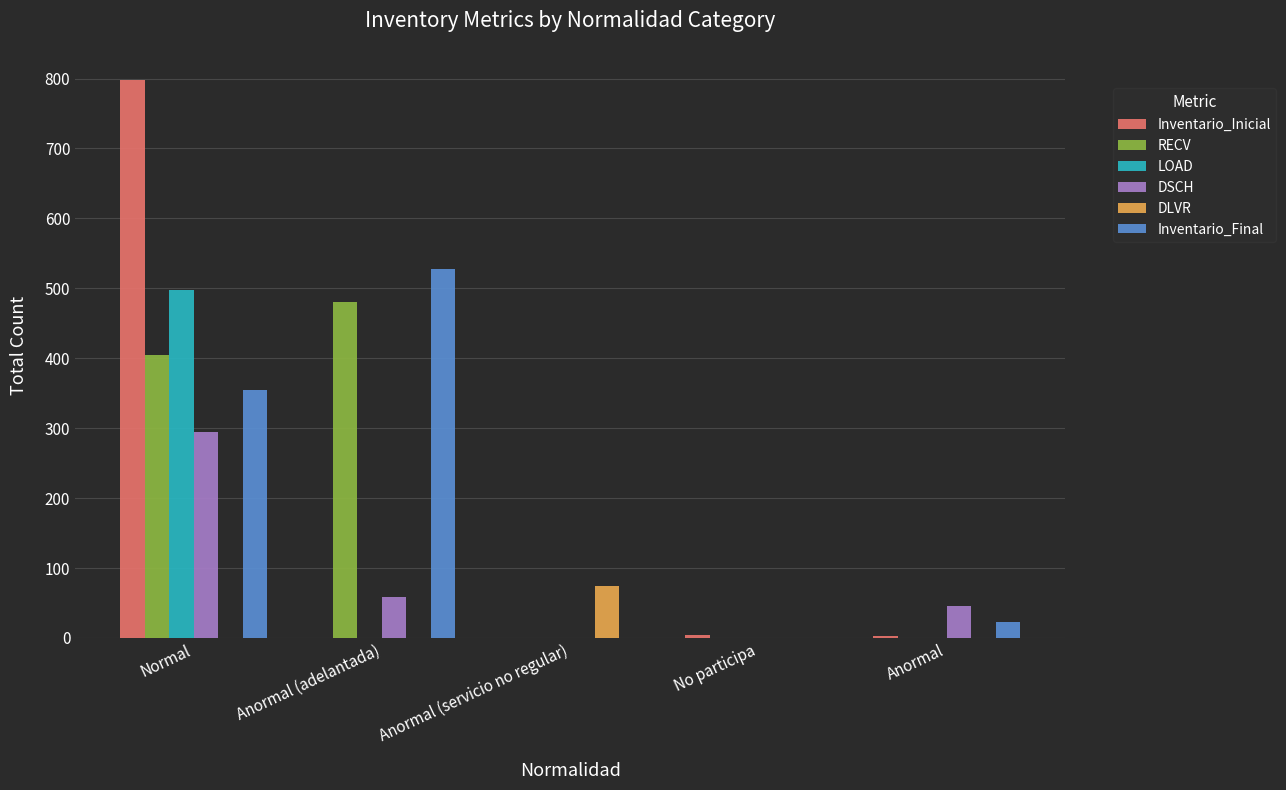

Between Normal and No participa, which series saw the biggest shift?

Inventario_Inicial